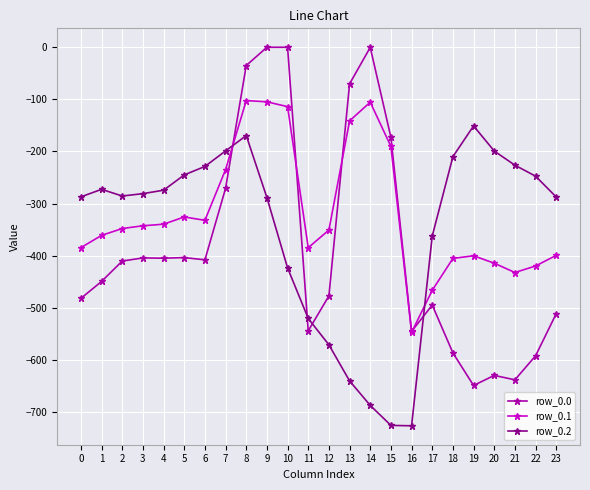

True or false: row_0.0 and row_0.2 intersect in this chart.

True